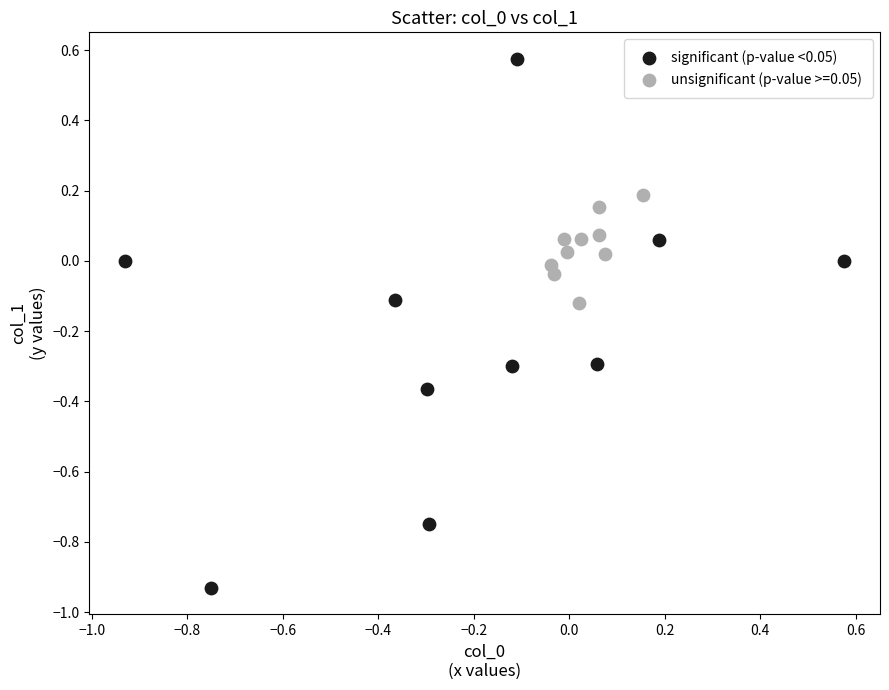

Which series has the largest Y range (max minus min)?

significant (p-value <0.05)